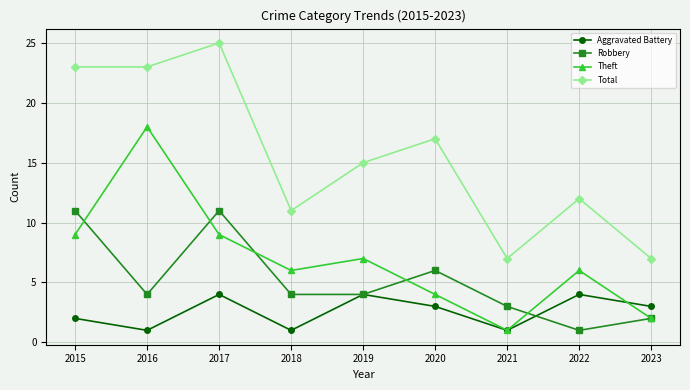

True or false: Robbery has more than 2 interior local peaks.

False